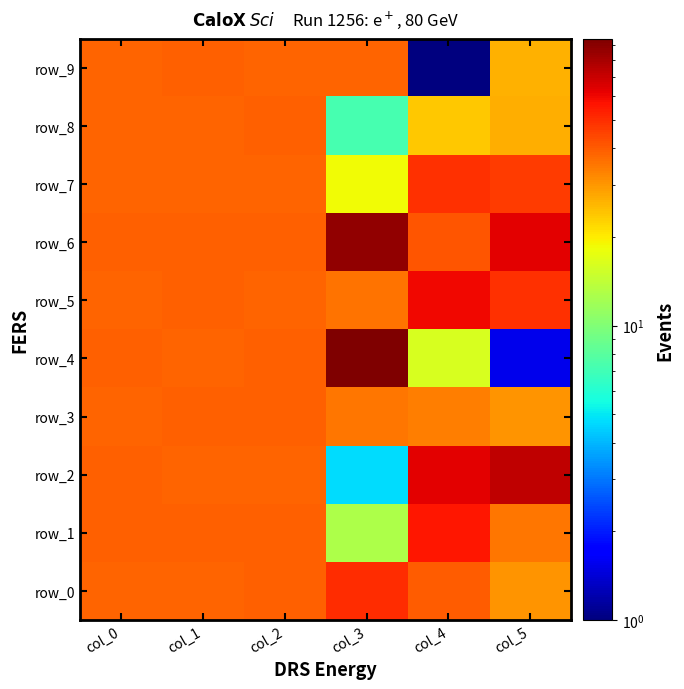

What is the minimum value shown in the chart?

1.0